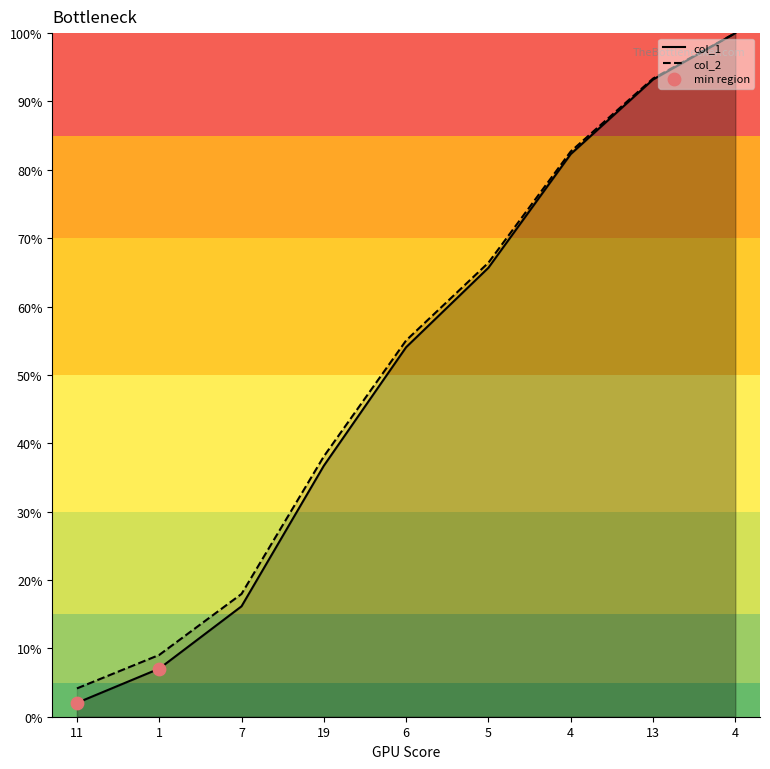

What is the total value across all series at 7?

34.1